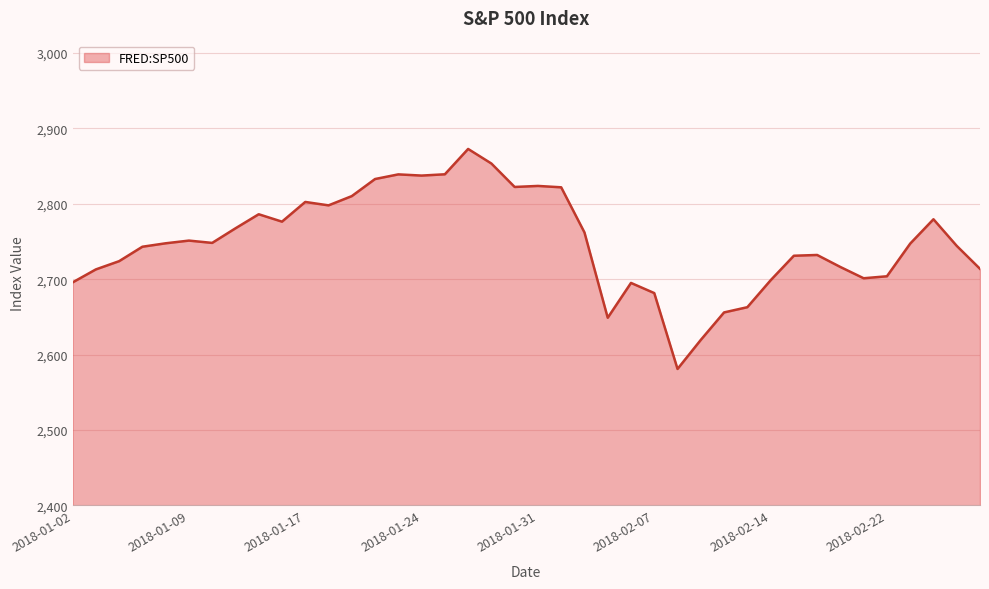

What is the greatest value displayed?

2872.9